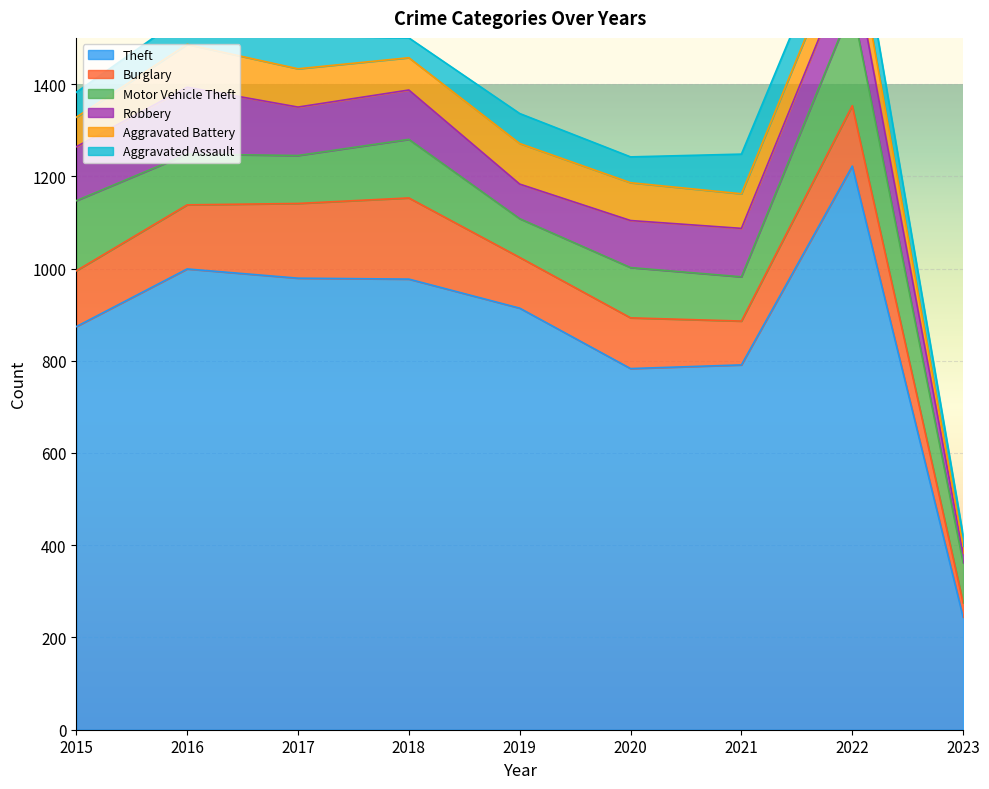

True or false: Motor Vehicle Theft has a value of 53 at 2020.

False